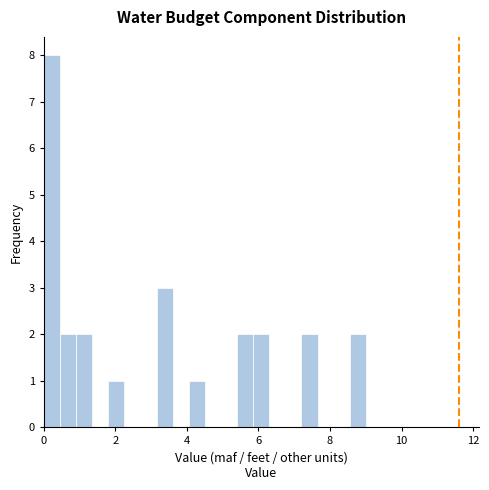

Read against the x-axis, roughly where is the centre of the tallest bar?

0.2